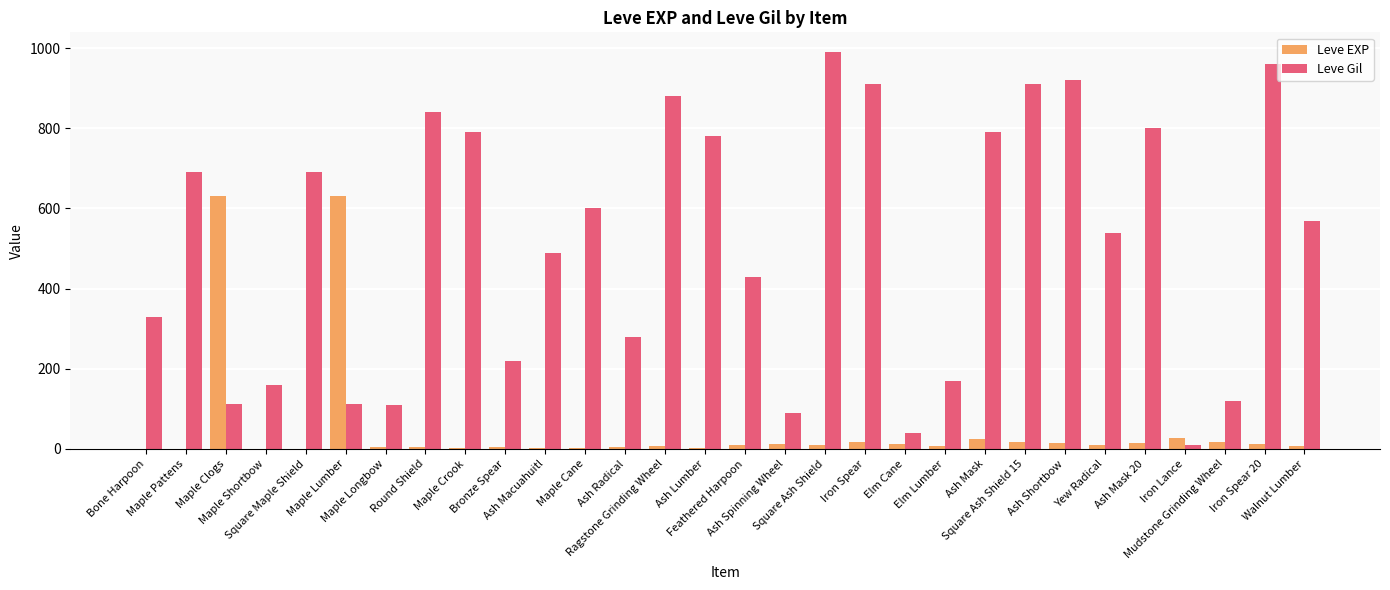

Are the bars grouped side by side (vs. stacked)?

Yes